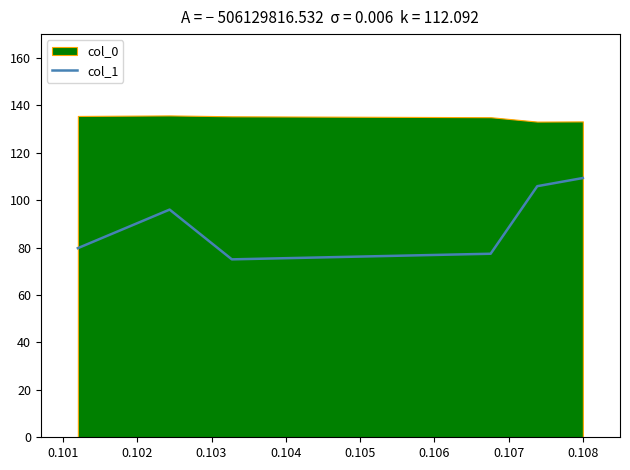

Between 0.102 and 0.105, which is larger?

0.105